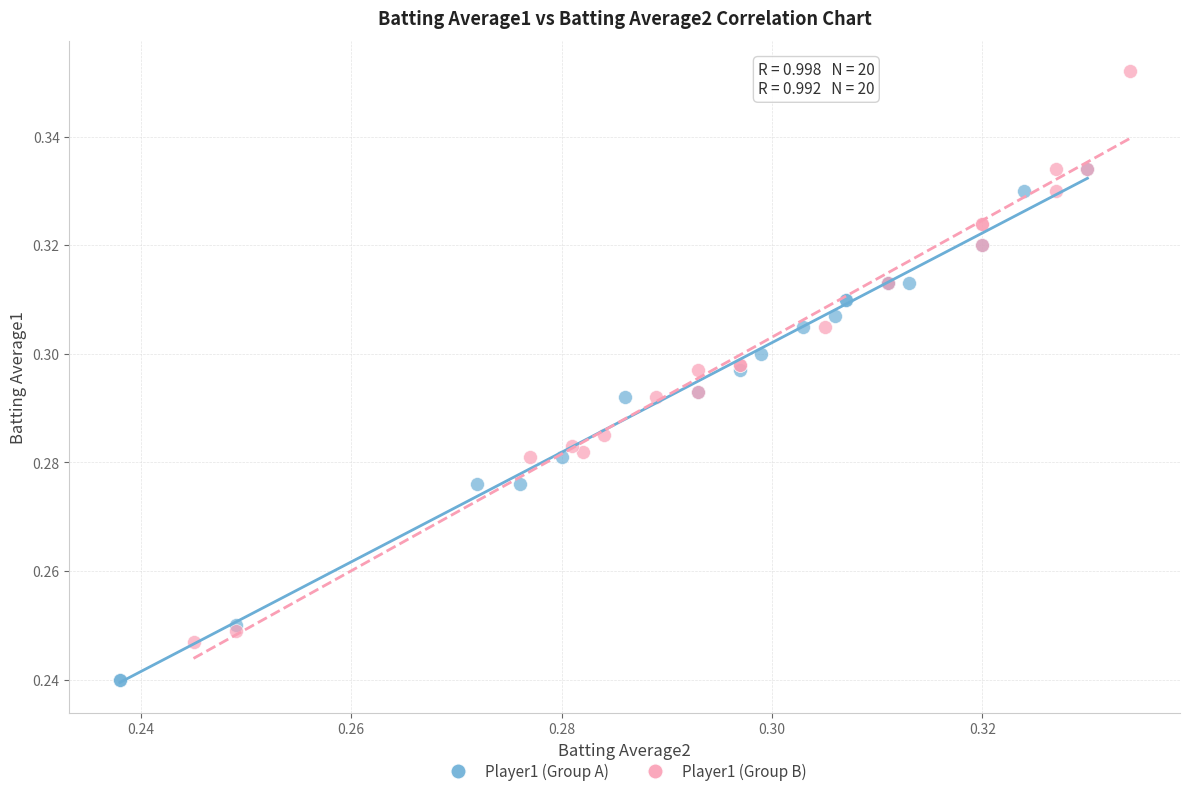

Which series reaches the maximum Y coordinate?

Player1 (Group B)